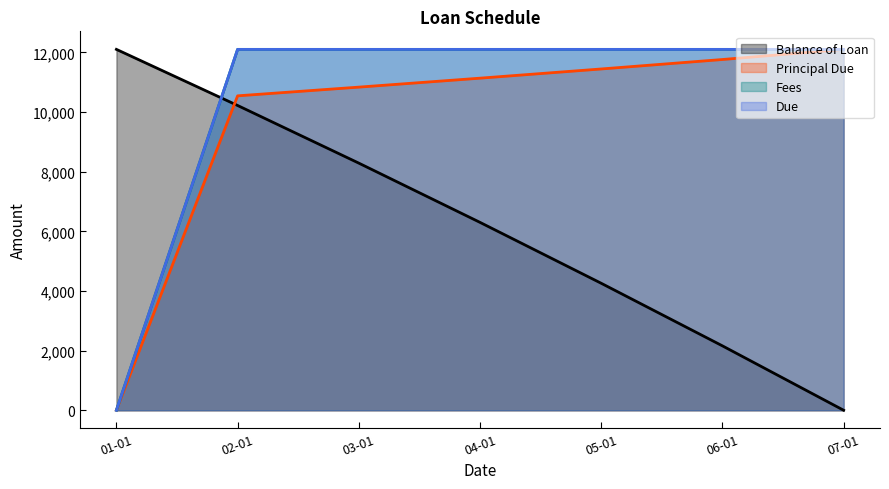

Between 02-01 and 07-01, which series saw the biggest shift?

Balance of Loan